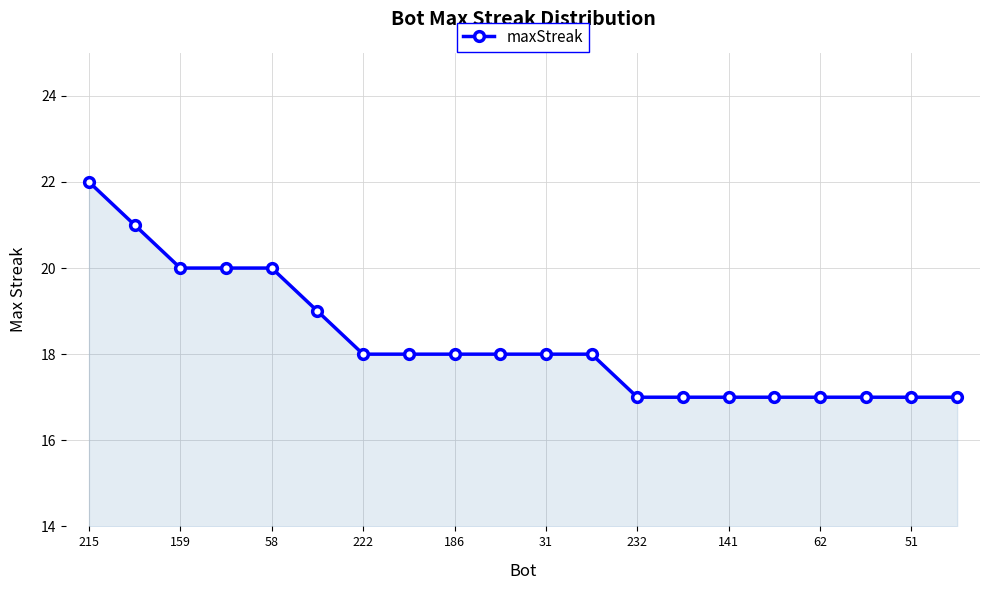

What is the sum of all values?

366